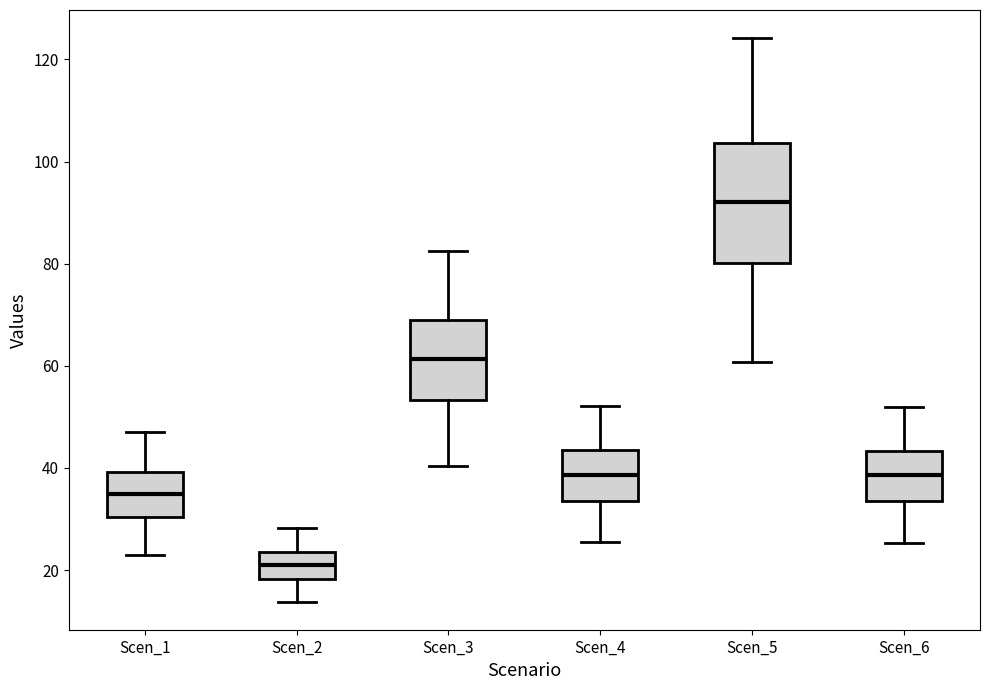

Where does the lower whisker of the box for Scen_6 end on the y-axis? The values are not printed on the chart, so give them approximately, as read against the axis.

26